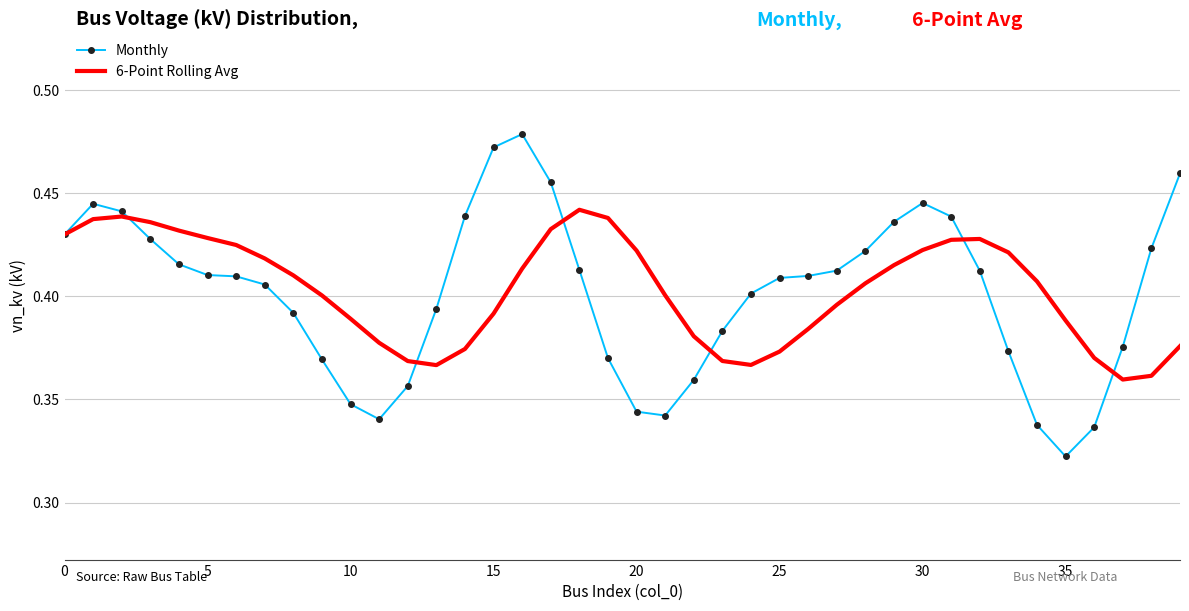

Rank the series by their maximum value, from lowest to highest.

6-Point Rolling Avg, Monthly